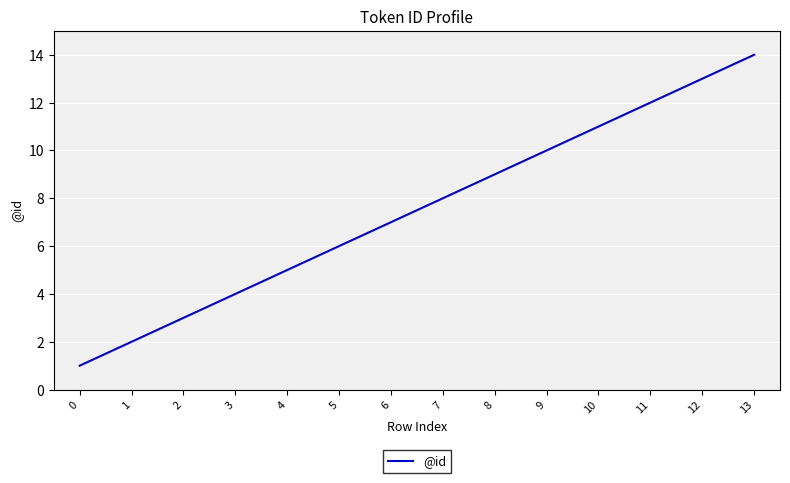

True or false: the data shows 1 at 0.

True